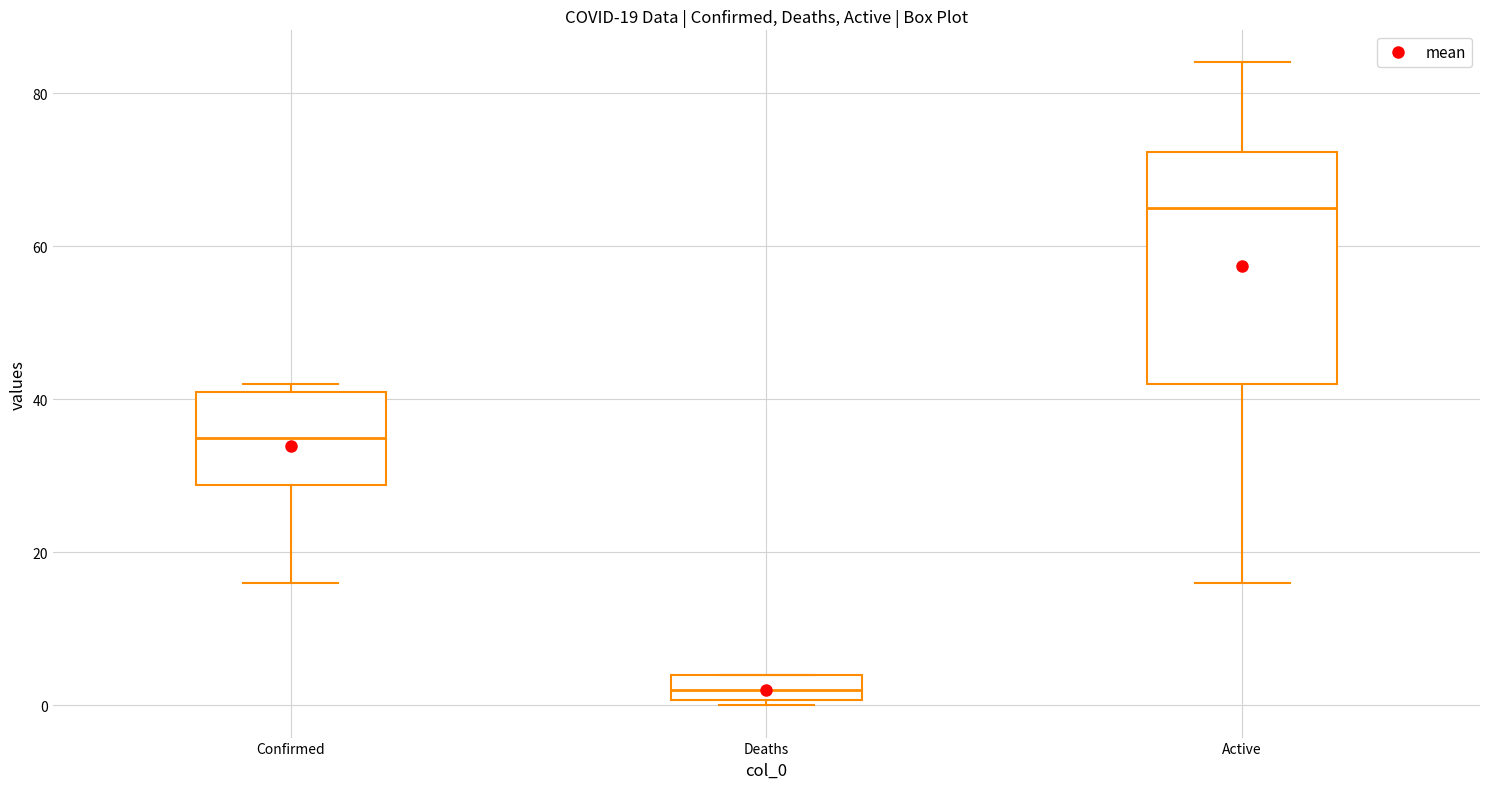

Which box is the tallest, from its lower edge to its upper edge?

Active